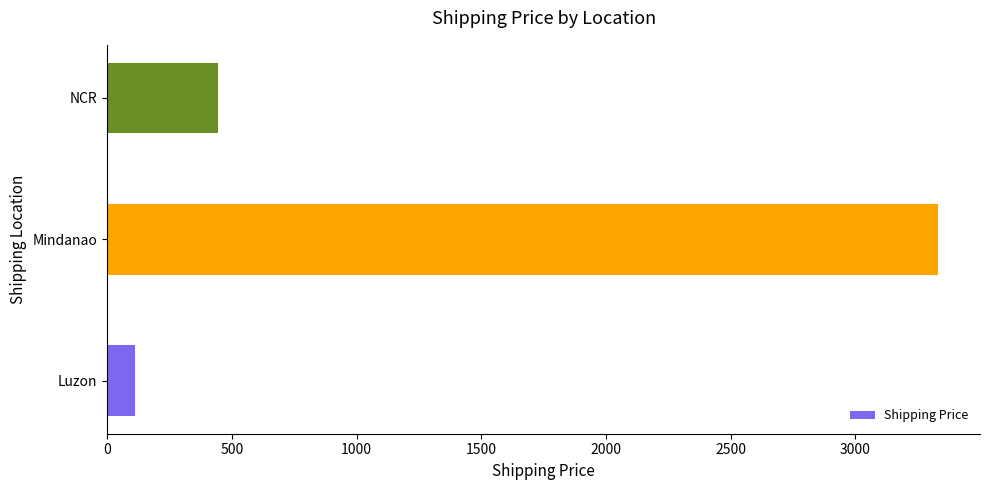

Reading bottom to top, transcribe all the data shown in this chart.

111	3333	444